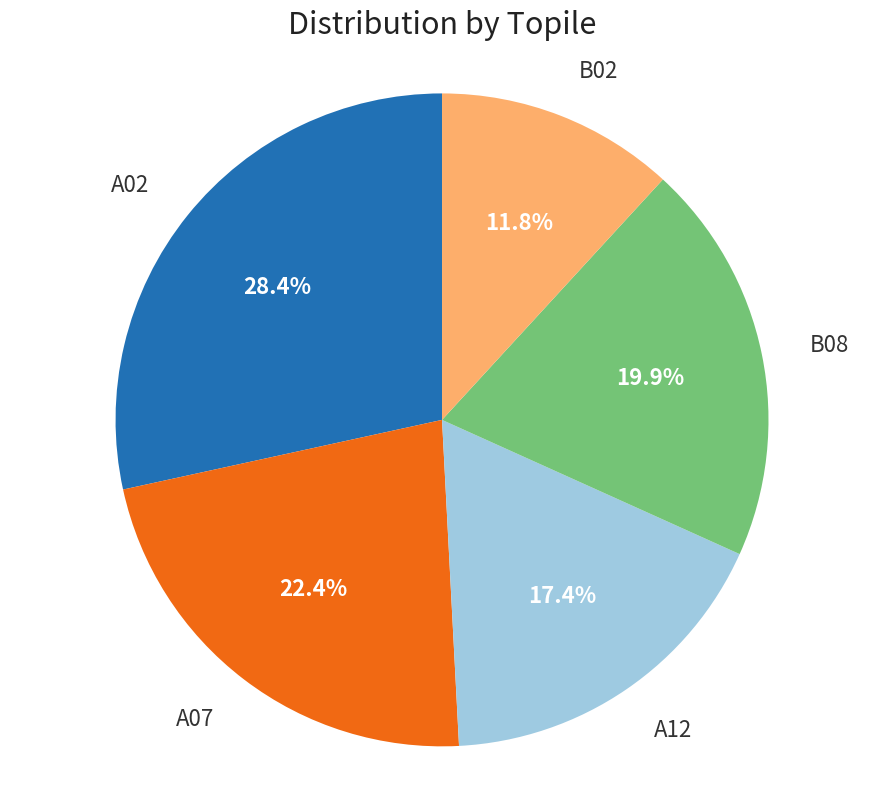

Is there any slice that represents more than half of the pie?

No